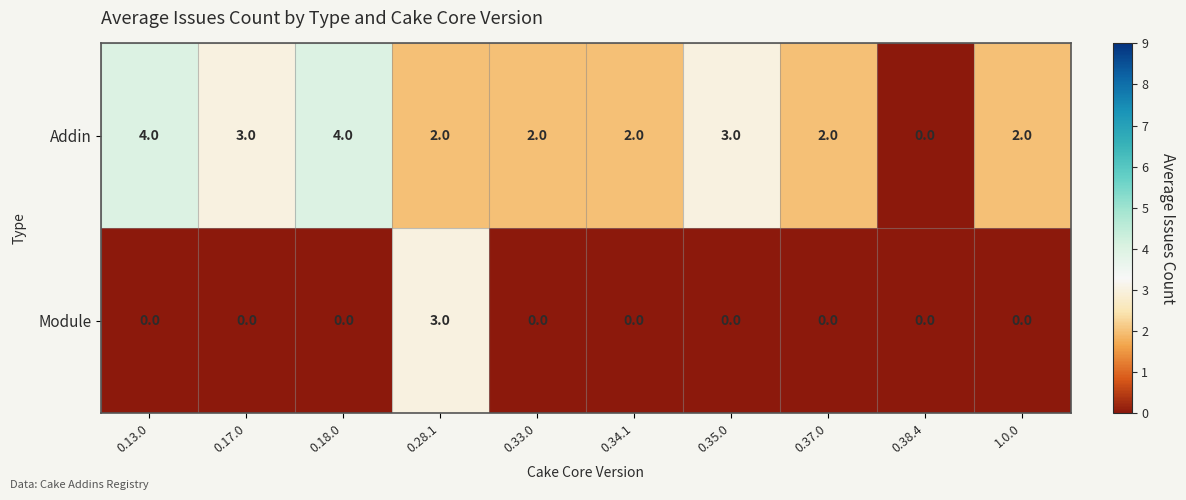

What value does the Module series have at 0.28.1?

3